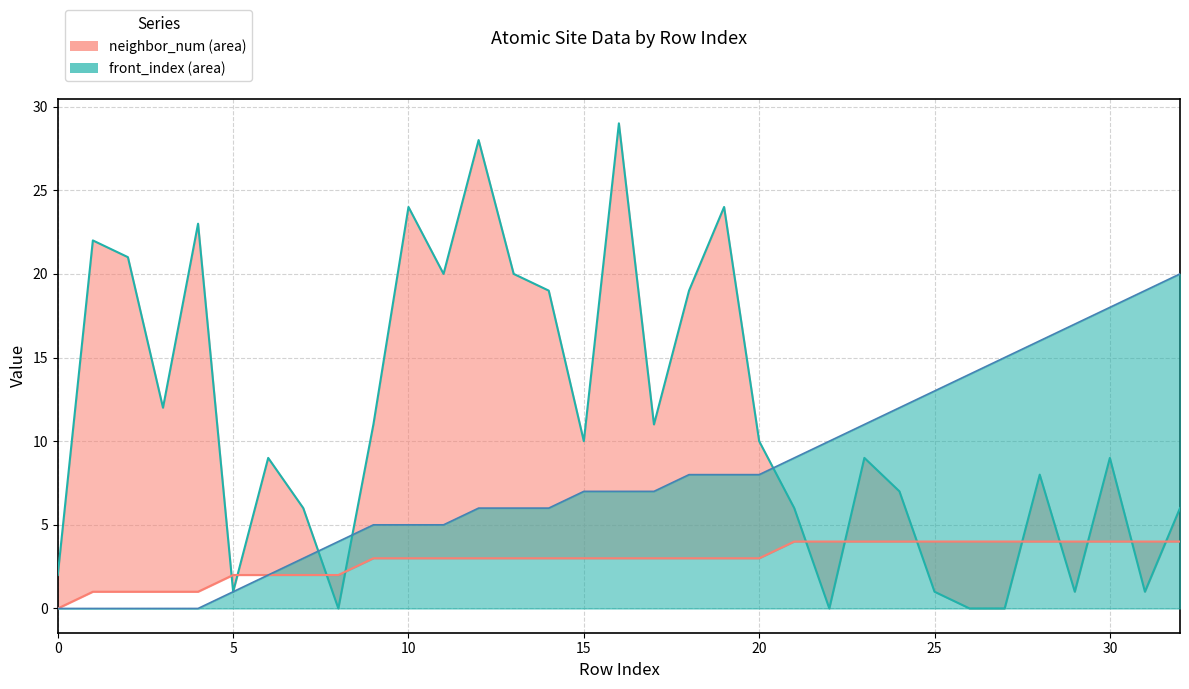

How many series are shown in this chart?

3